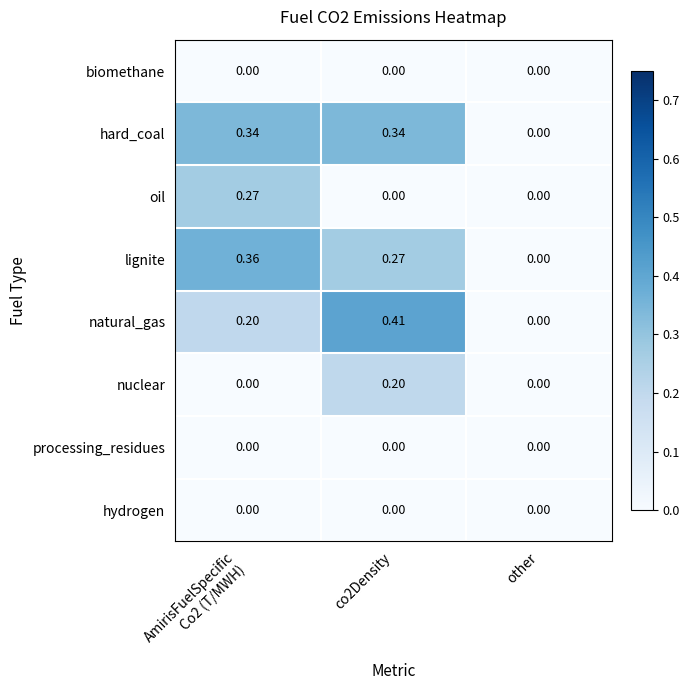

Which series has the largest range (max minus min)?

natural_gas